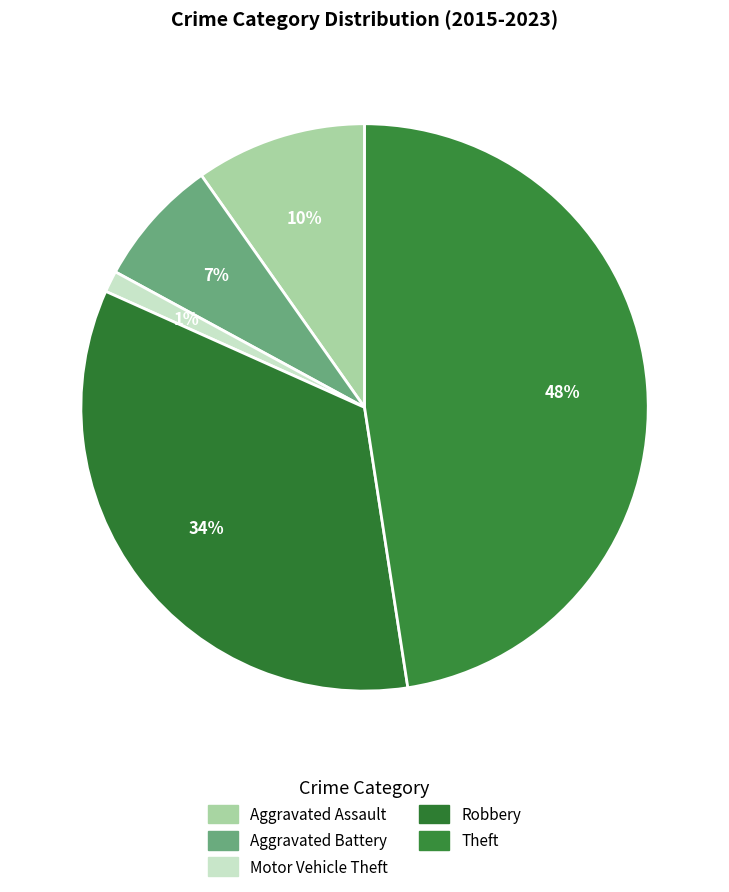

How many segments does this pie chart have?

5